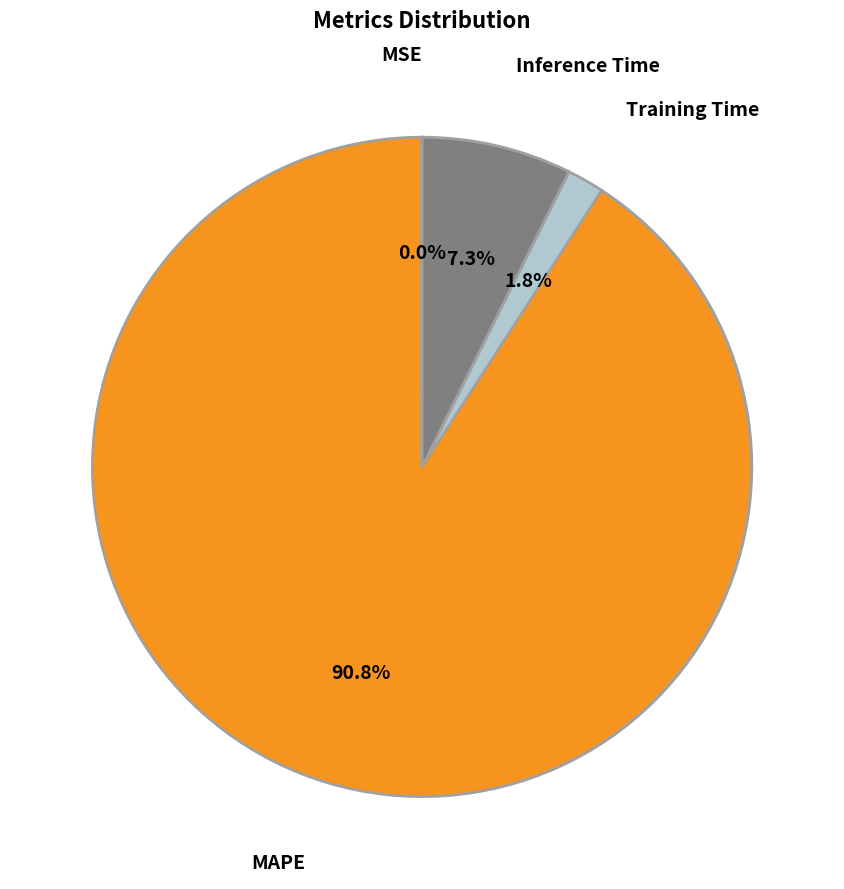

What is the largest slice in the pie chart?

MAPE